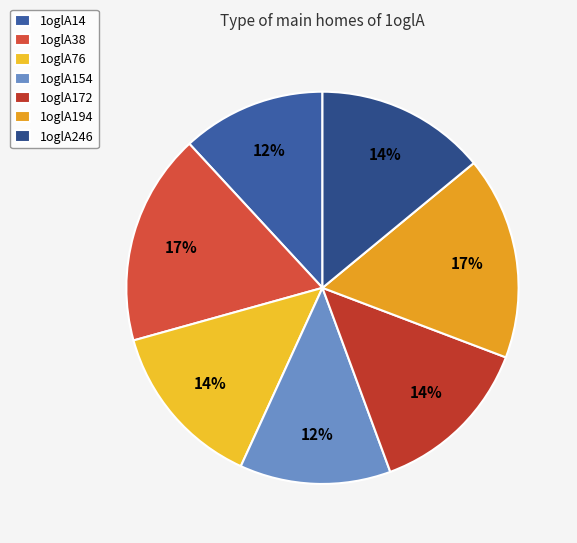

Rank the categories by value from highest to lowest.

1oglA38, 1oglA194, 1oglA246, 1oglA76, 1oglA172, 1oglA154, 1oglA14